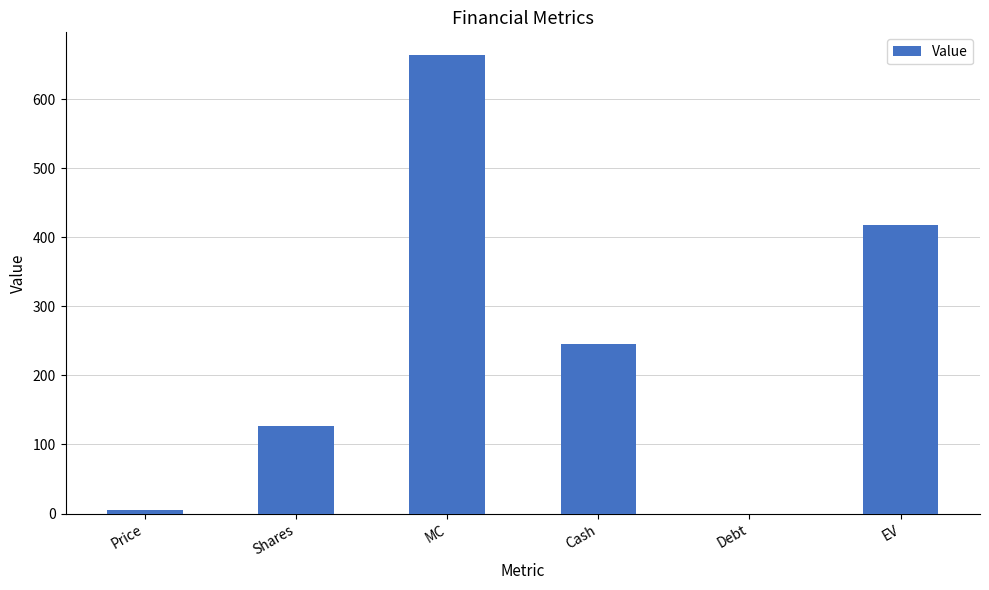

What is the greatest value displayed?

663.5